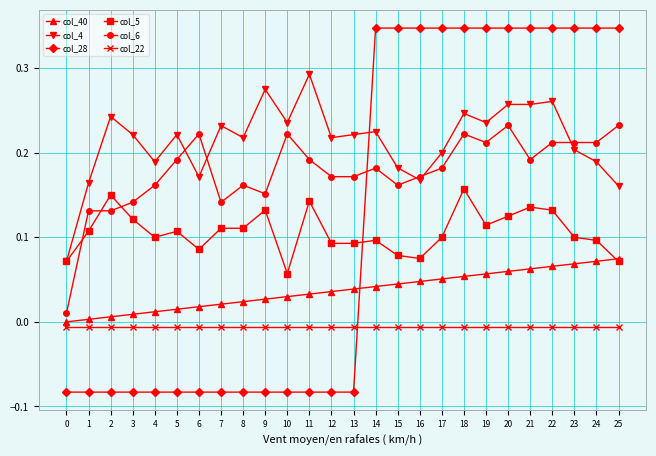

True or false: col_6 and col_40 cross at least once.

False